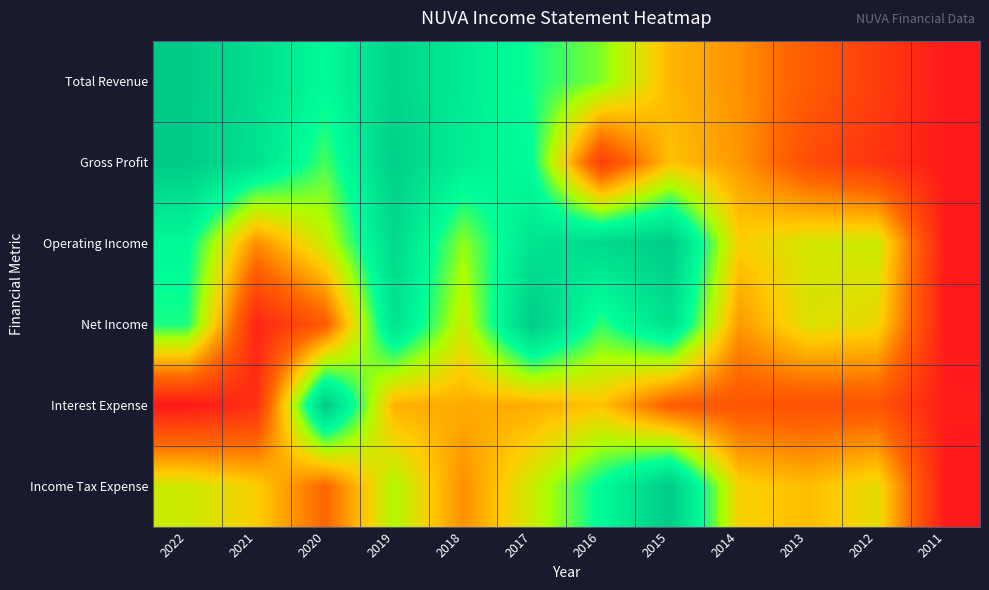

Reading left to right, transcribe all the data shown in this chart.

Total Revenue: 2022=1.0	2021=0.9	2020=0.8	2019=0.9	2018=0.8	2017=0.7	2016=0.6	2015=0.4	2014=0.3	2013=0.2	2012=0.1	2011=0.0
Gross Profit: 2022=1.0	2021=0.9	2020=0.7	2019=1.0	2018=0.8	2017=0.8	2016=0.1	2015=0.4	2014=0.3	2013=0.2	2012=0.1	2011=0.0
Operating Income: 2022=0.8	2021=0.3	2020=0.6	2019=0.9	2018=0.6	2017=0.9	2016=0.9	2015=1.0	2014=0.5	2013=0.5	2012=0.5	2011=0.0
Net Income: 2022=0.7	2021=0.0	2020=0.2	2019=0.9	2018=0.5	2017=1.0	2016=0.7	2015=0.9	2014=0.4	2013=0.5	2012=0.5	2011=0.0
Interest Expense: 2022=0.0	2021=0.1	2020=1.0	2019=0.4	2018=0.4	2017=0.4	2016=0.4	2015=0.2	2014=0.2	2013=0.2	2012=0.2	2011=0.0
Income Tax Expense: 2022=0.5	2021=0.5	2020=0.2	2019=0.6	2018=0.3	2017=0.5	2016=0.8	2015=1.0	2014=0.5	2013=0.4	2012=0.5	2011=0.0